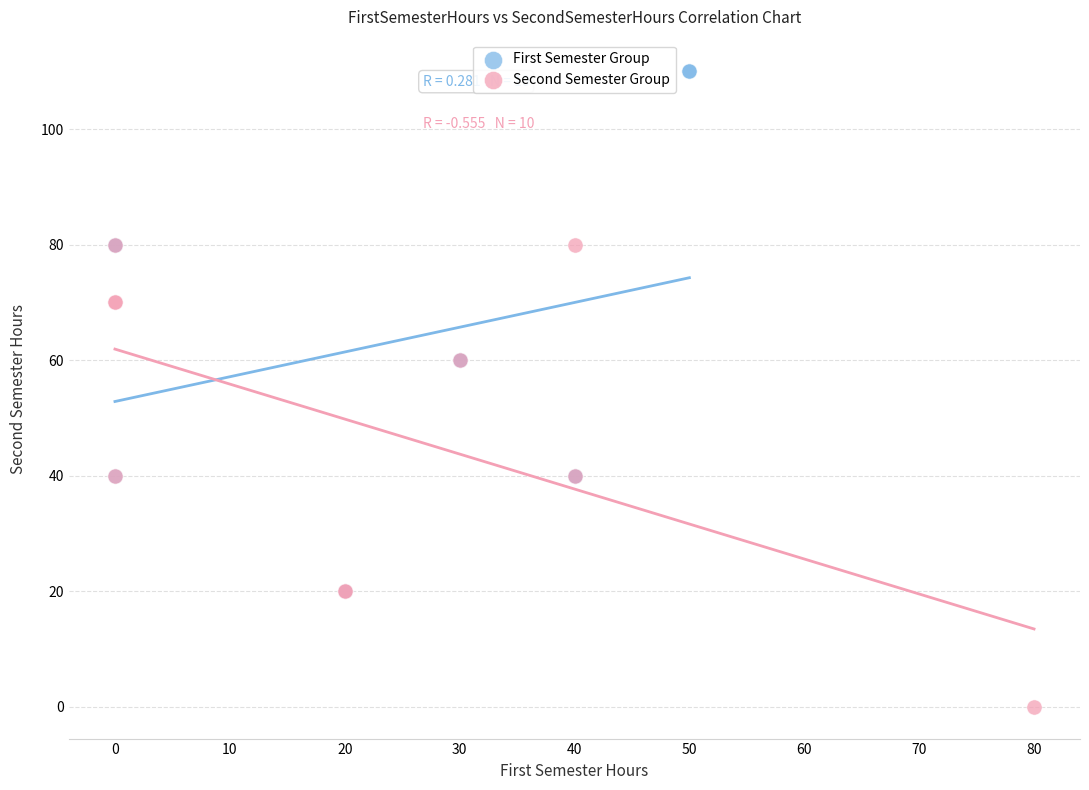

What are all the series names shown in the legend?

First Semester Group, Second Semester Group